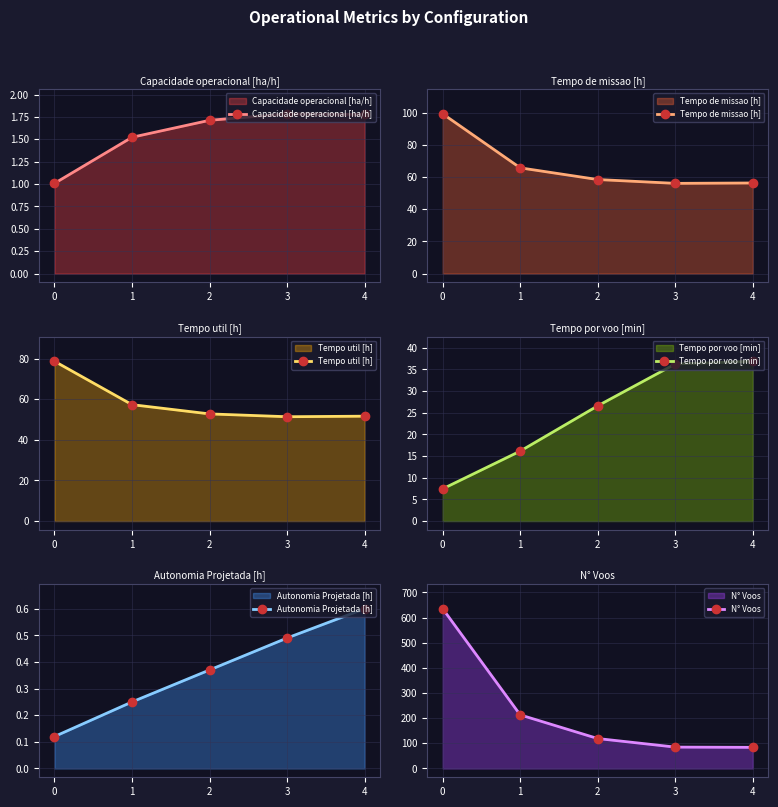

What is the sum of the Tempo de missao [h] values at 0 and 2?

157.6